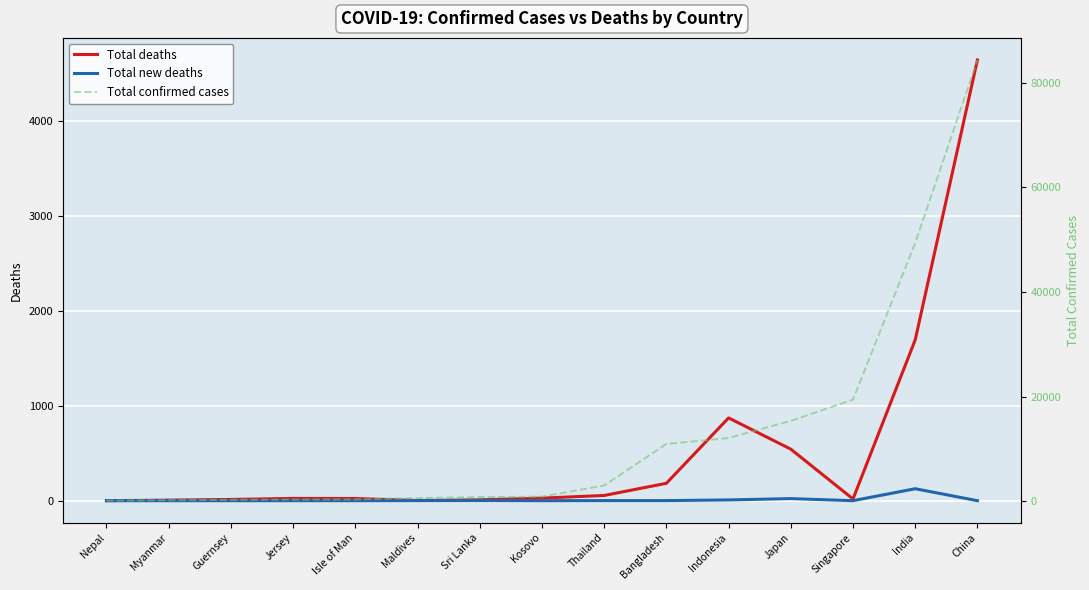

At which category is the sum across all series the highest?

China